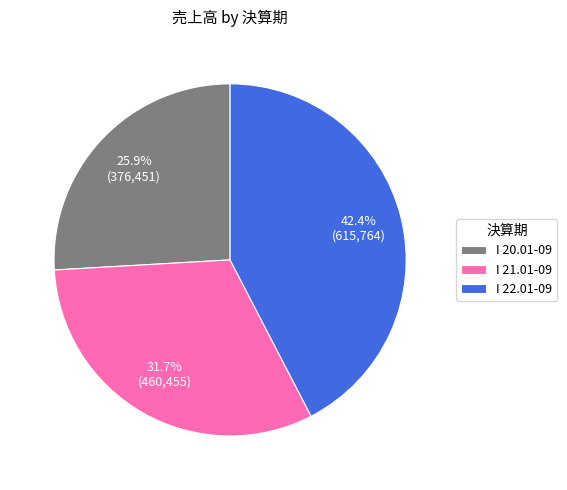

Combined, do I 20.01-09 and I 22.01-09 account for over 50%?

Yes